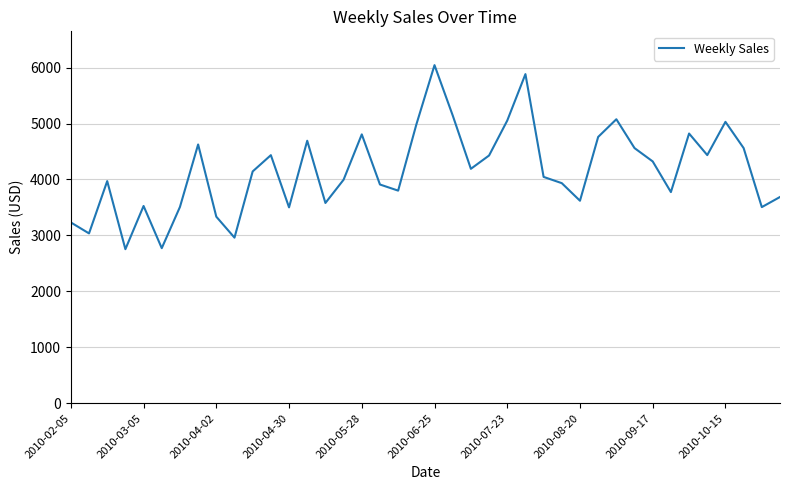

What is the smallest value displayed?

2753.9